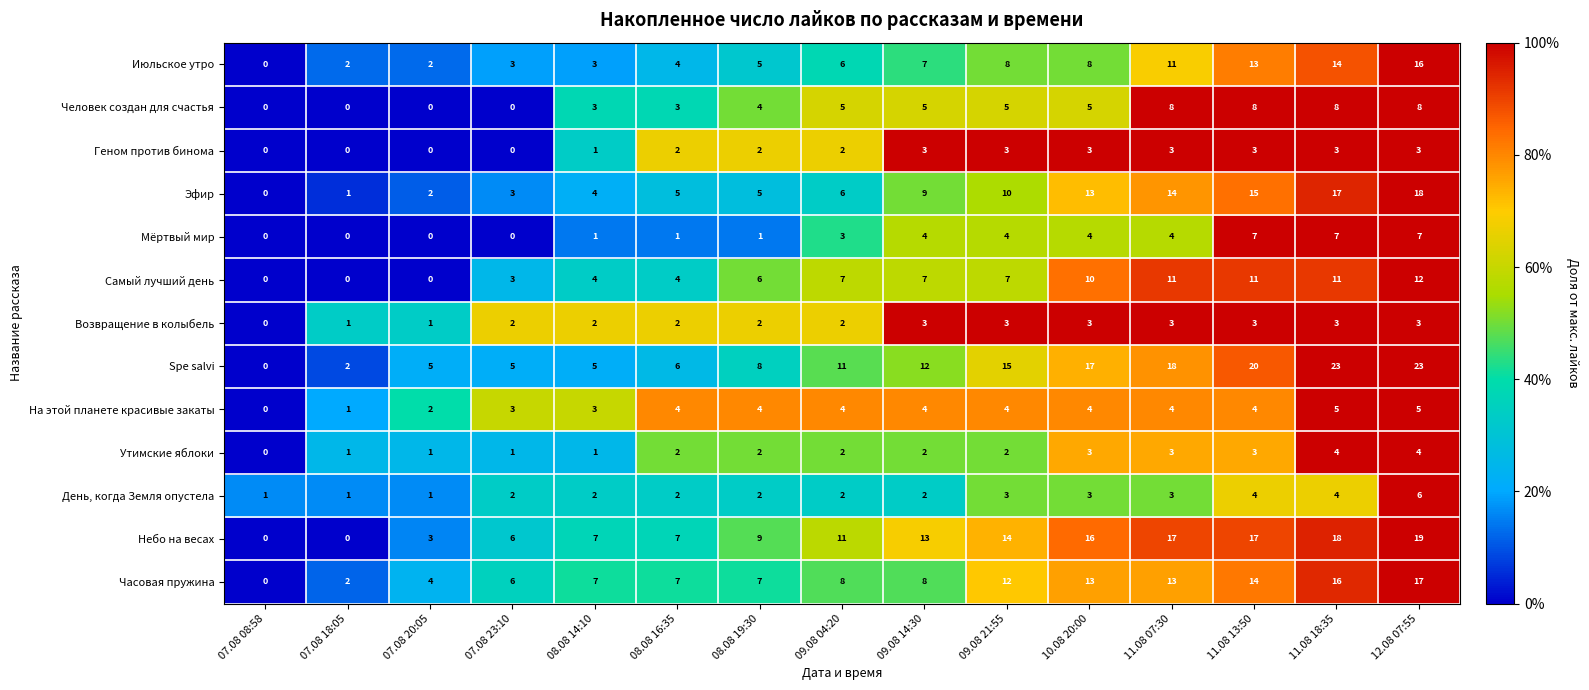

At how many categories does at least one series exceed 0?

15